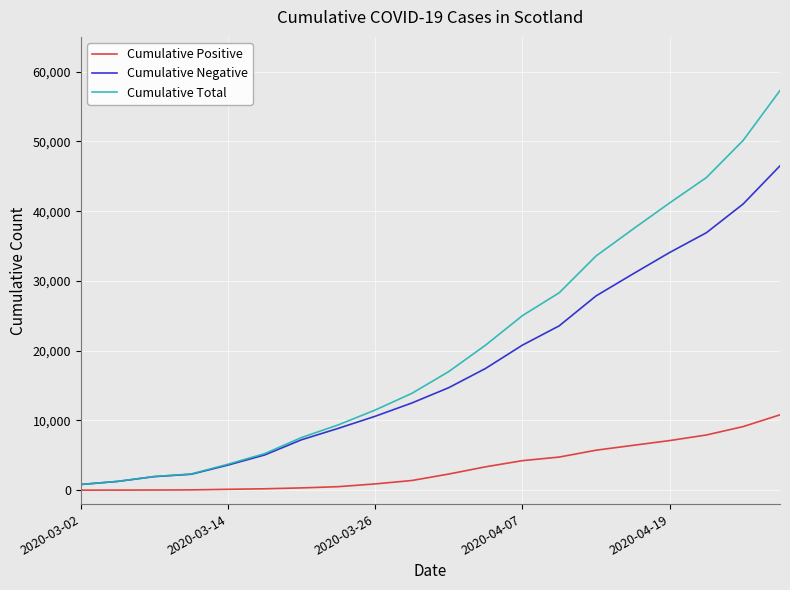

Which series has the largest range (max minus min)?

Cumulative Total